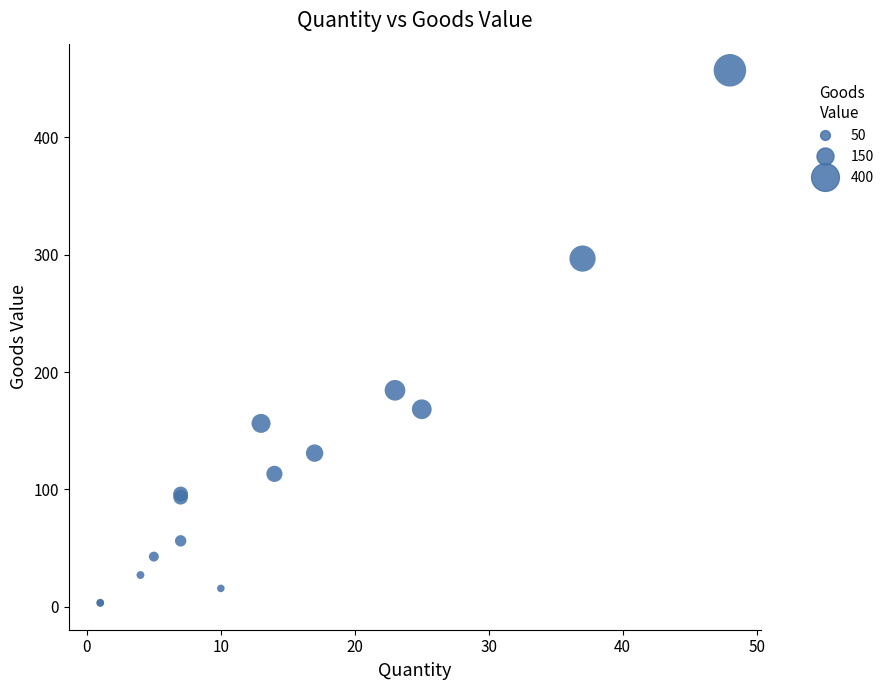

What Y value in the scatter plot is closest to 230?

184.5